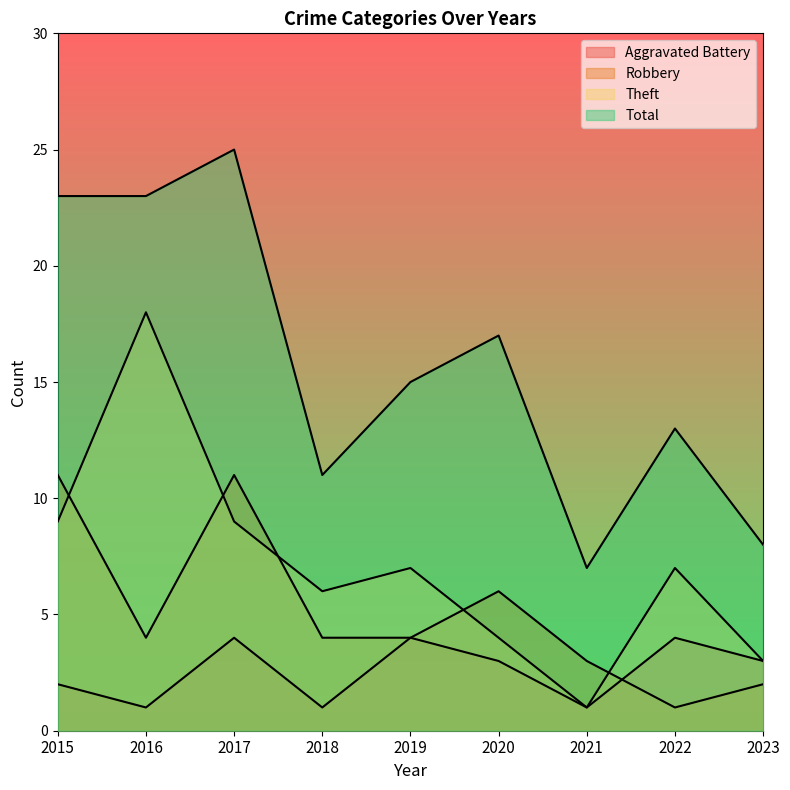

The Total series shows 7 at 2021. True or false?

True